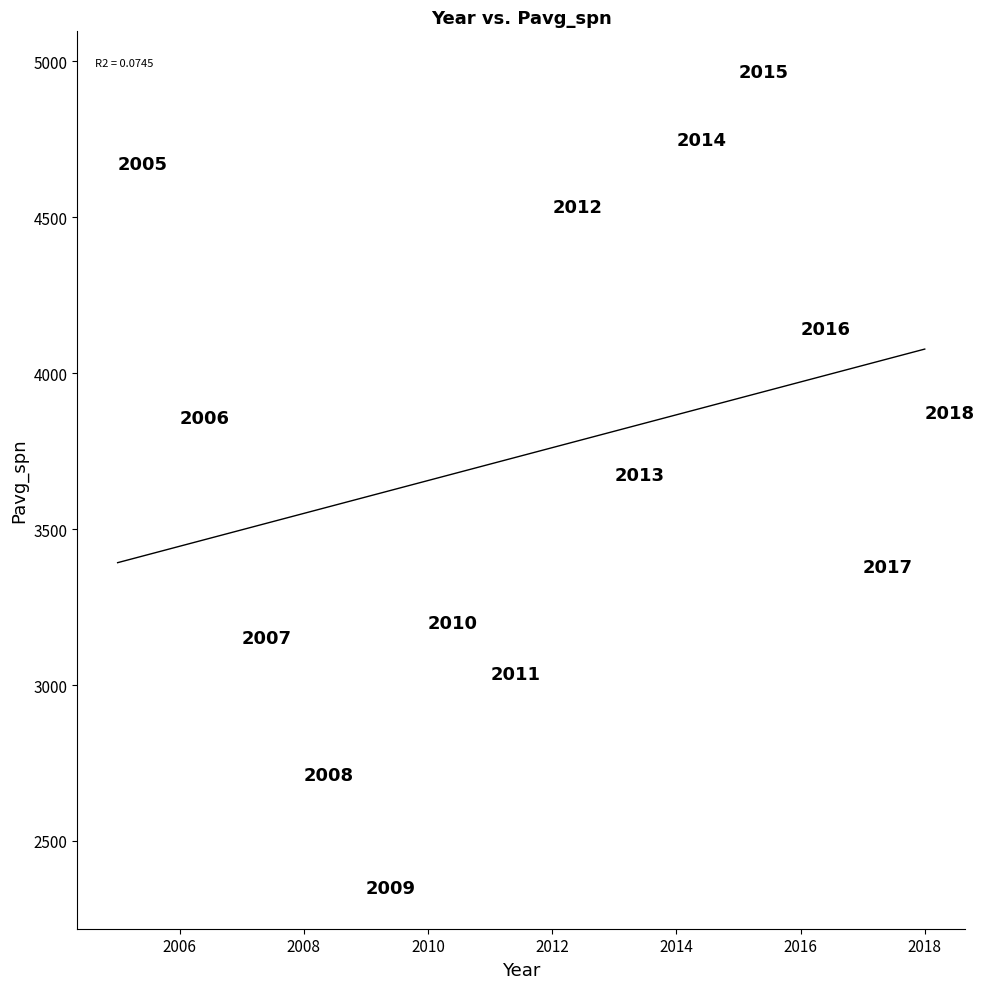

What Y value in the scatter plot is closest to 3657?

3674.1